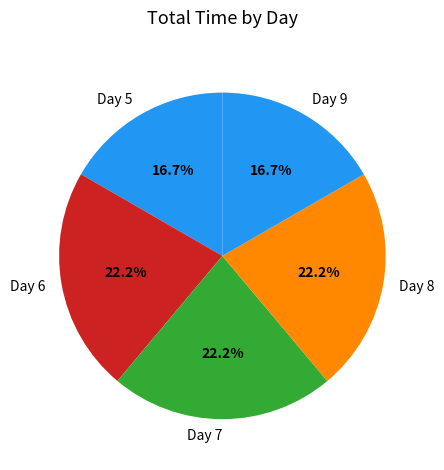

Is there any slice that represents more than half of the pie?

No